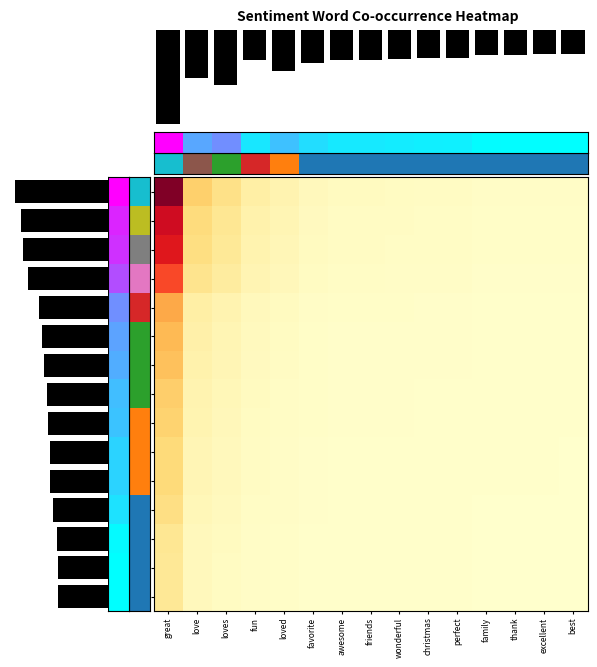

List the labels in order of thought value, largest first.

great, love, loves, fun, loved, favorite, awesome, friends, wonderful, christmas, perfect, family, thank, excellent, best